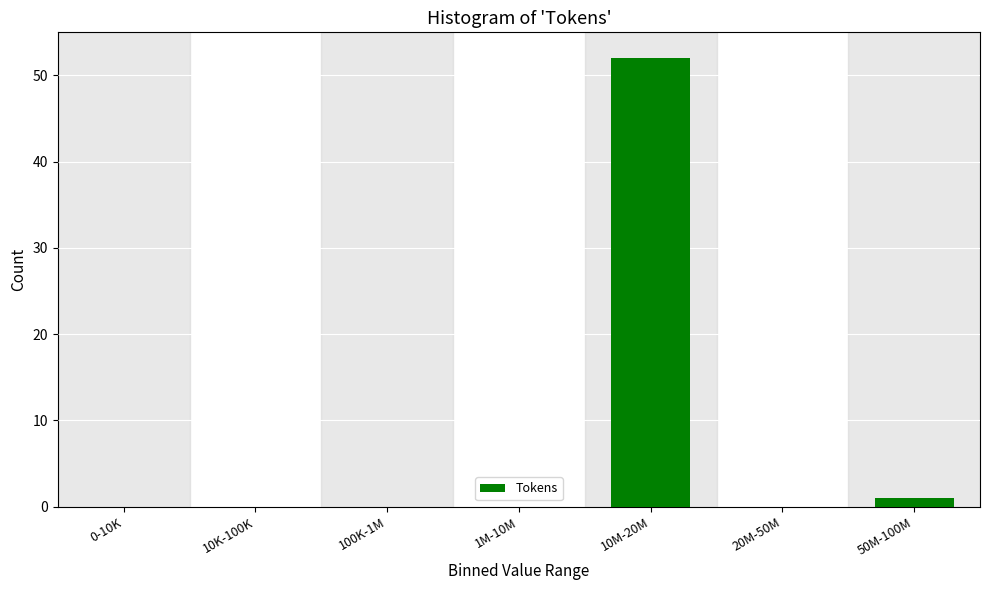

Reading left to right, list all the values displayed in this chart.

0-10K=0	10K-100K=0	100K-1M=0	1M-10M=0	10M-20M=52	20M-50M=0	50M-100M=1